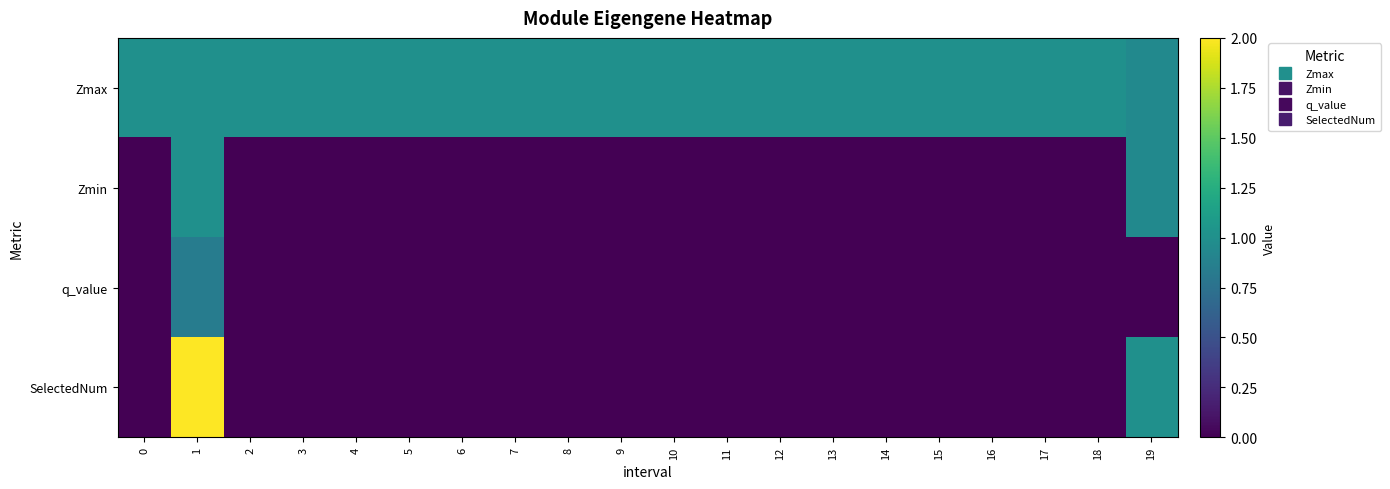

Between 0 and 1, which series saw the biggest shift?

SelectedNum